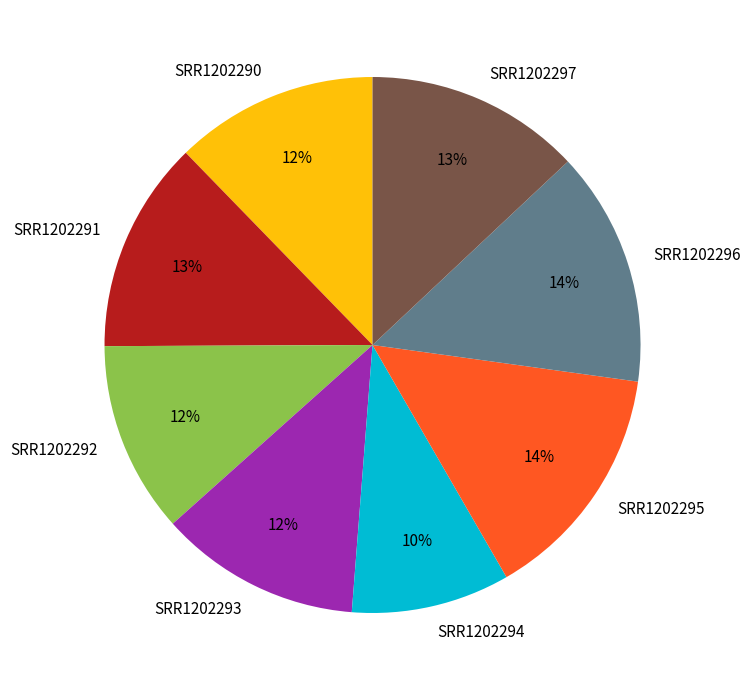

To the nearest percent, what is the average slice percentage?

12%